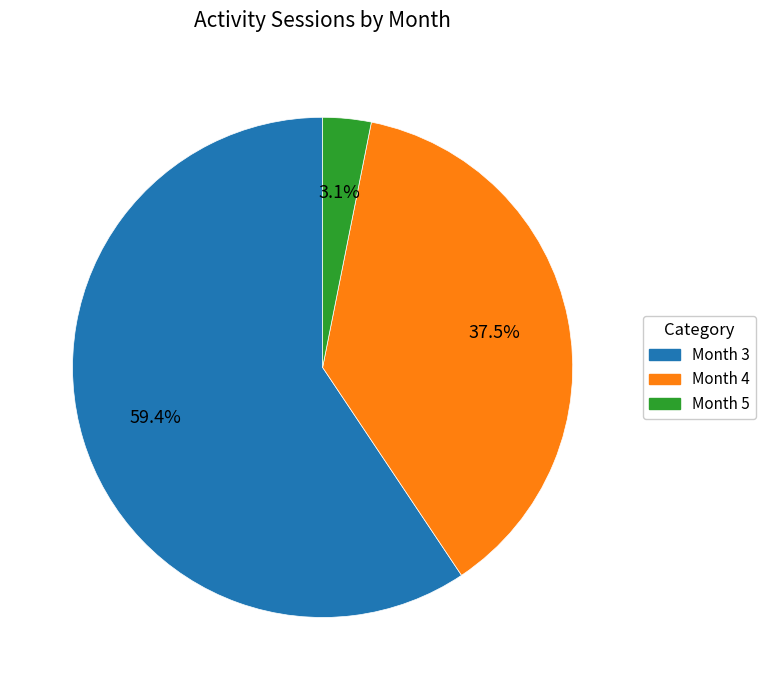

Is there any slice that represents more than half of the pie?

Yes